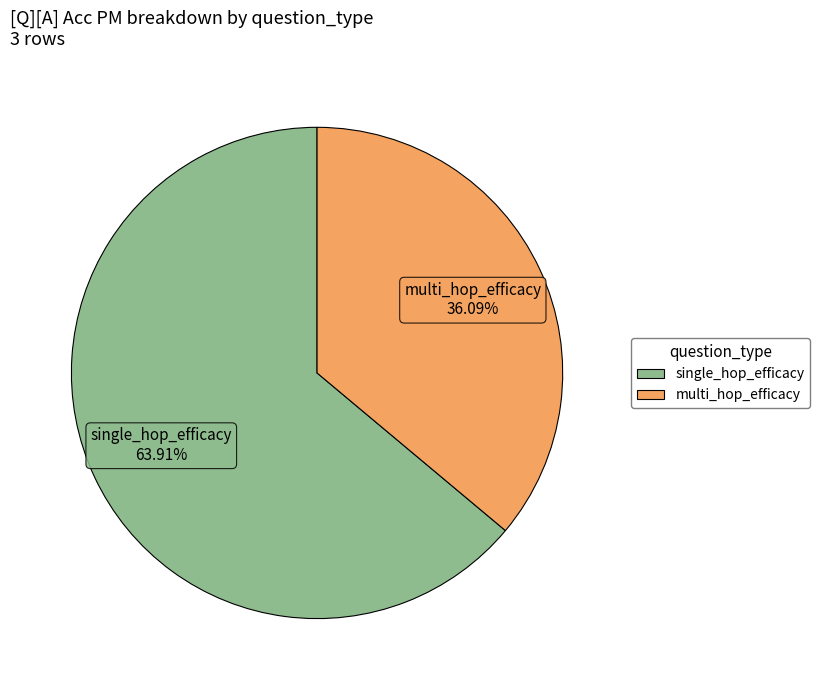

To the nearest percent, what percentage of the pie is multi_hop_efficacy?

36%